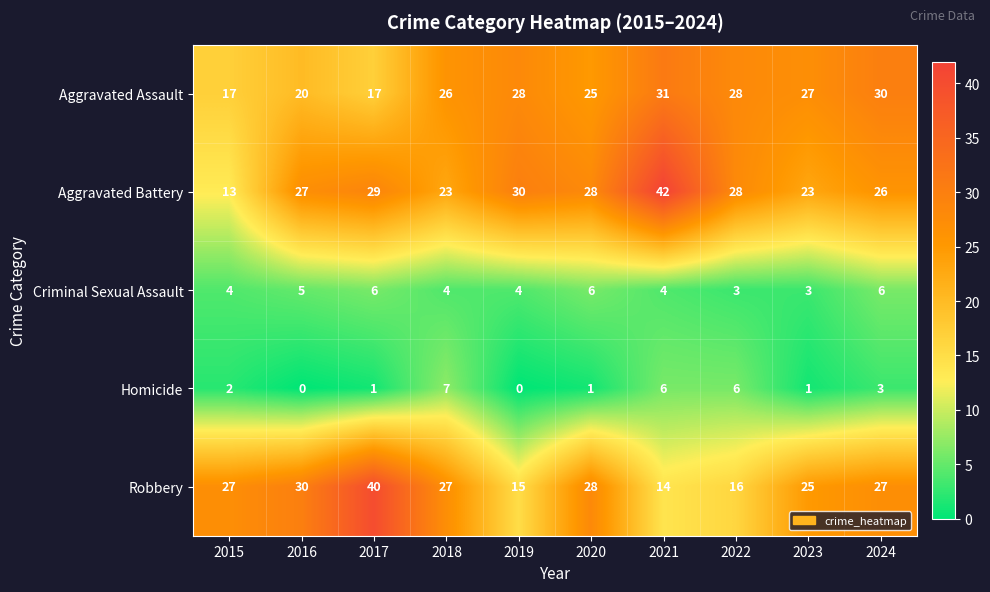

At which category is the sum across all series the highest?

2021